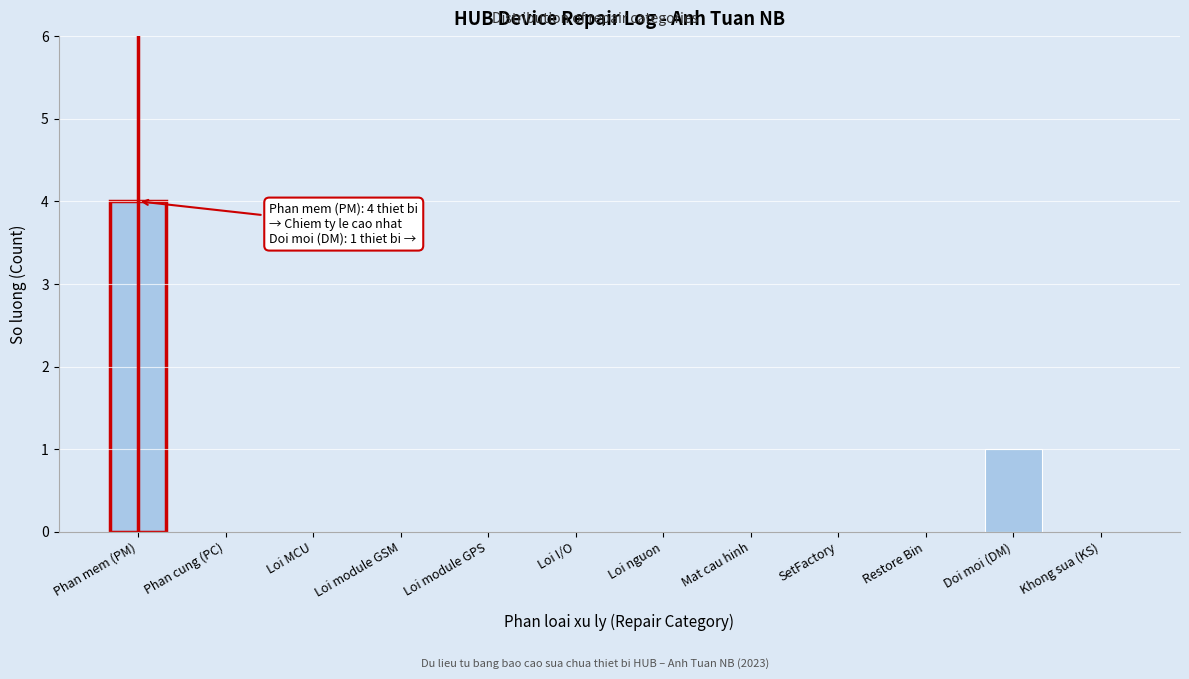

Reading right to left, extract all data points from this chart.

Khong sua (KS)=0	Doi moi (DM)=1	Restore Bin=0	SetFactory=0	Mat cau hinh=0	Loi nguon=0	Loi I/O=0	Loi module GPS=0	Loi module GSM=0	Loi MCU=0	Phan cung (PC)=0	Phan mem (PM)=4